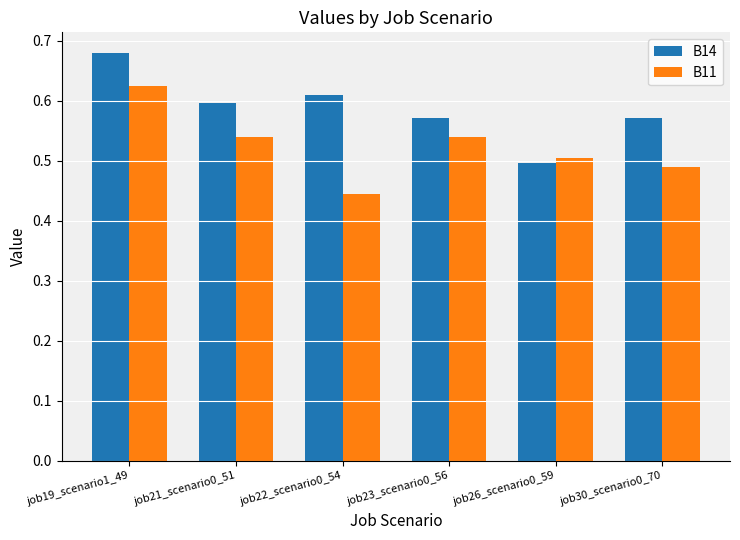

How many data points does each series have?

6